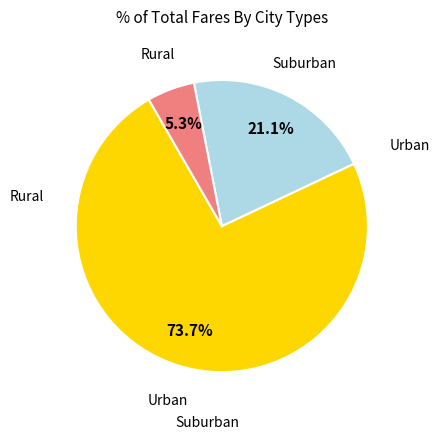

Is there a majority slice in this chart?

Yes